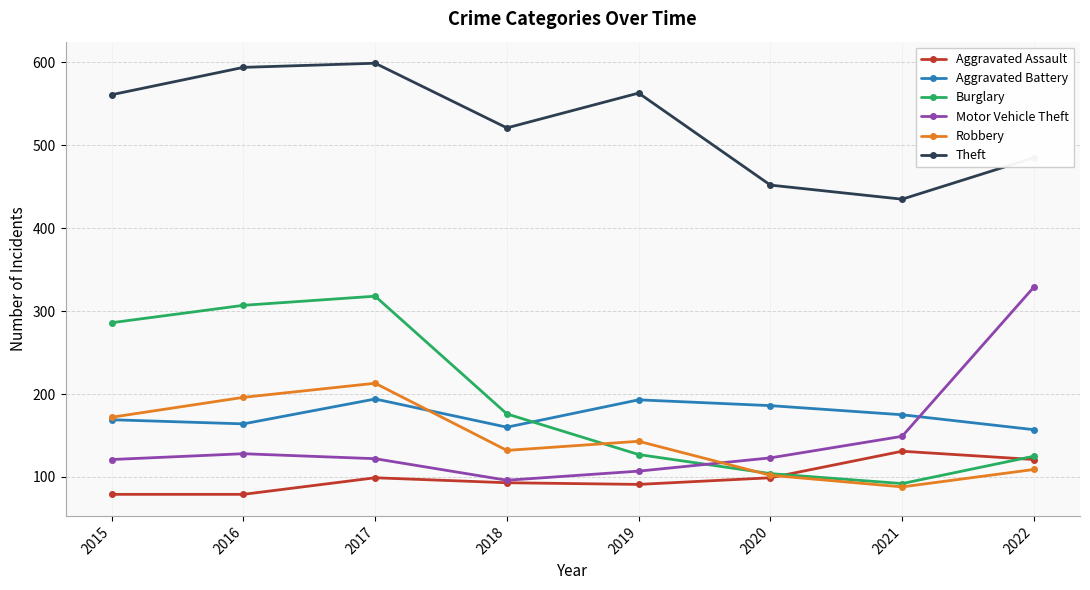

What is the greatest value displayed?

599